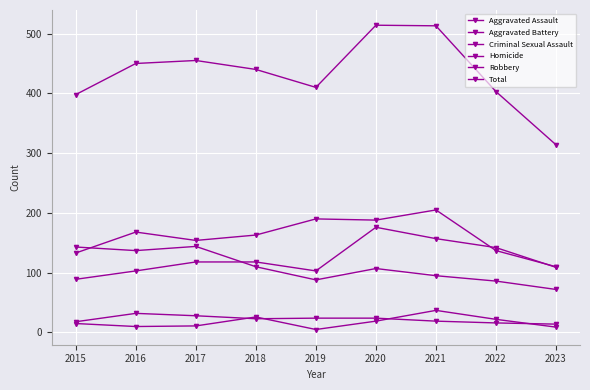

True or false: Homicide has more than 2 points higher than both neighbors.

False